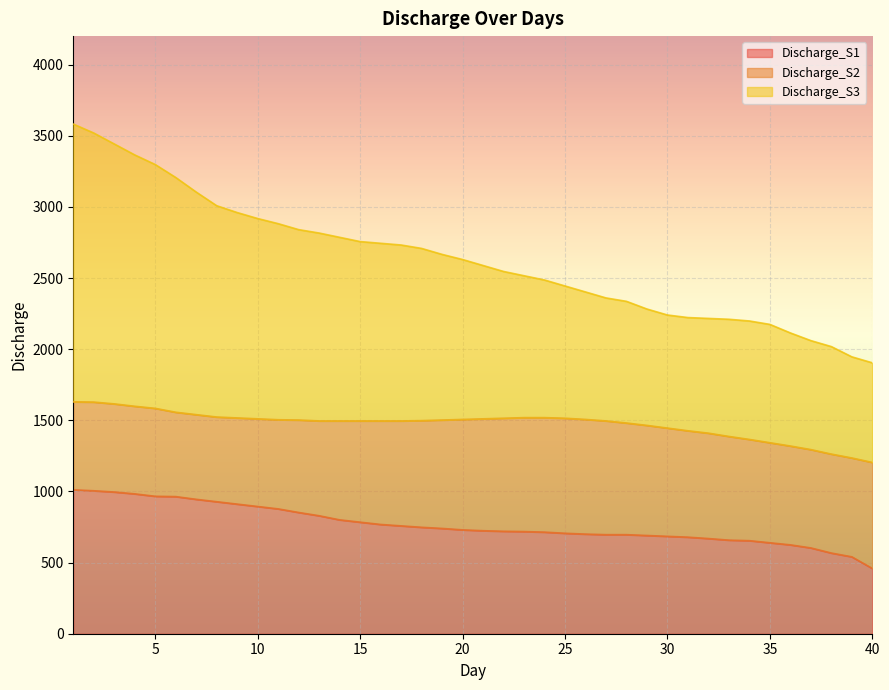

How many lines are shown in the chart?

3